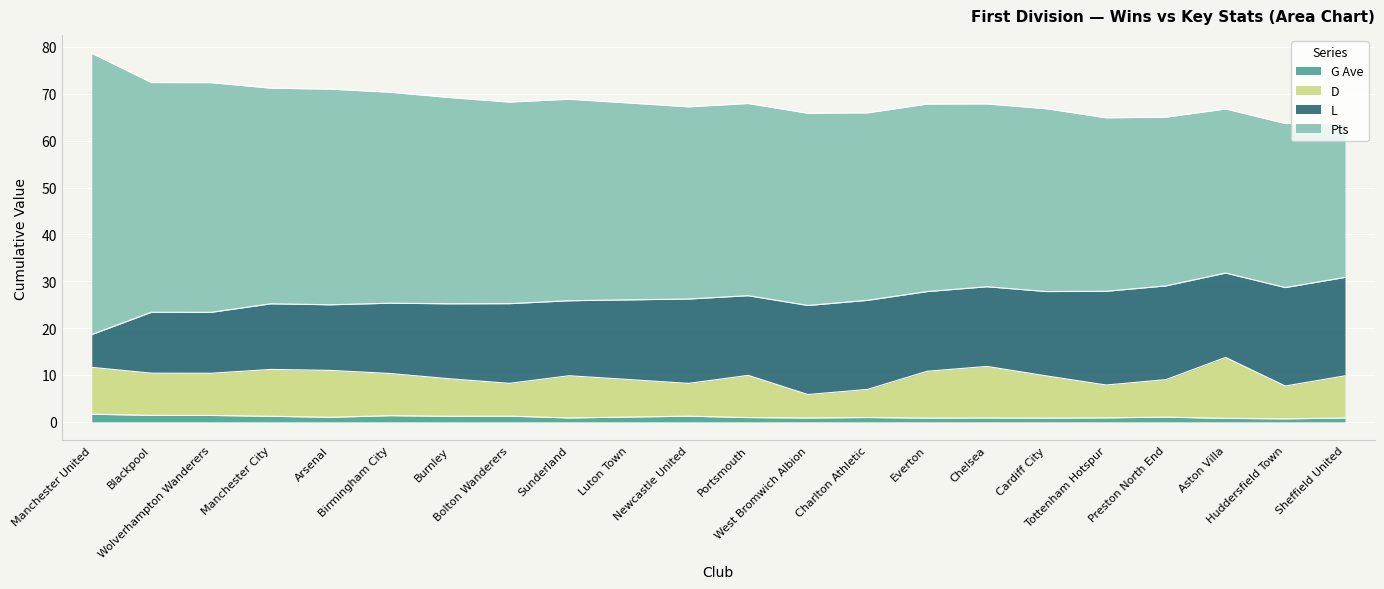

What are all the series names shown in the legend?

G Ave, D, L, Pts